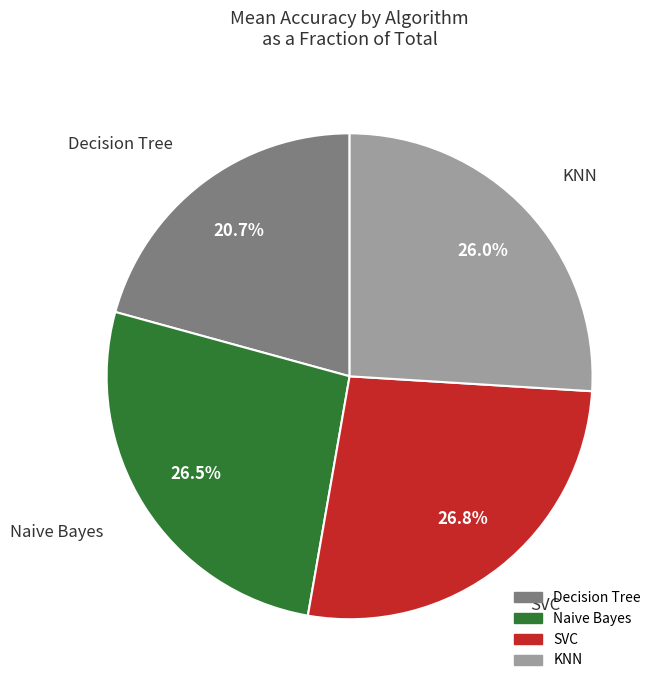

The Naive Bayes slice represents 12% of the pie. True or false?

False